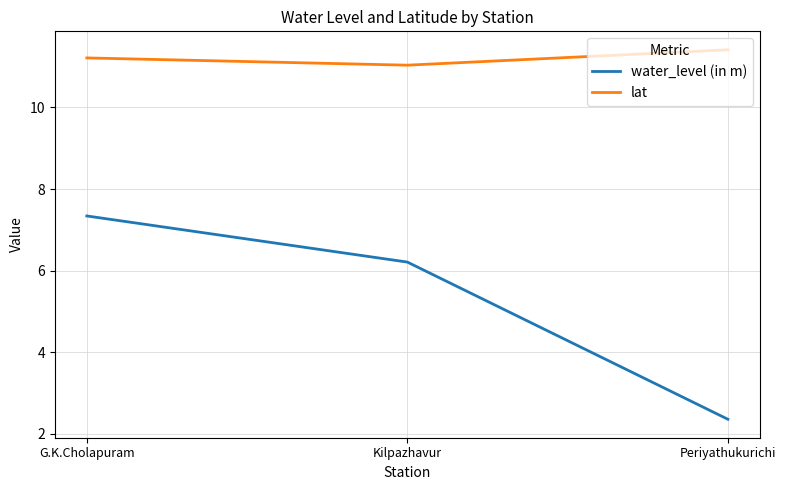

Rank the series at G.K.Cholapuram from lowest to highest value.

water_level (in m), lat